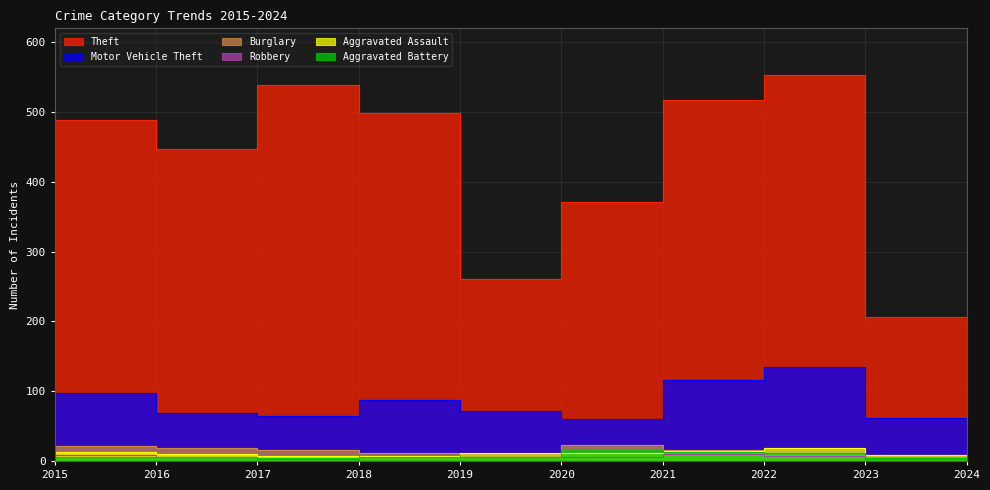

Reading right to left, extract all data points from this chart.

Theft: 207	553	518	371	261	499	539	447	489	491
Motor Vehicle Theft: 62	134	116	60	71	87	65	69	98	43
Burglary: 5	9	16	23	5	12	16	18	22	19
Robbery: 3	7	10	5	6	6	3	6	8	15
Aggravated Assault: 8	19	15	12	11	7	7	10	13	8
Aggravated Battery: 4	11	13	17	6	8	4	5	5	3